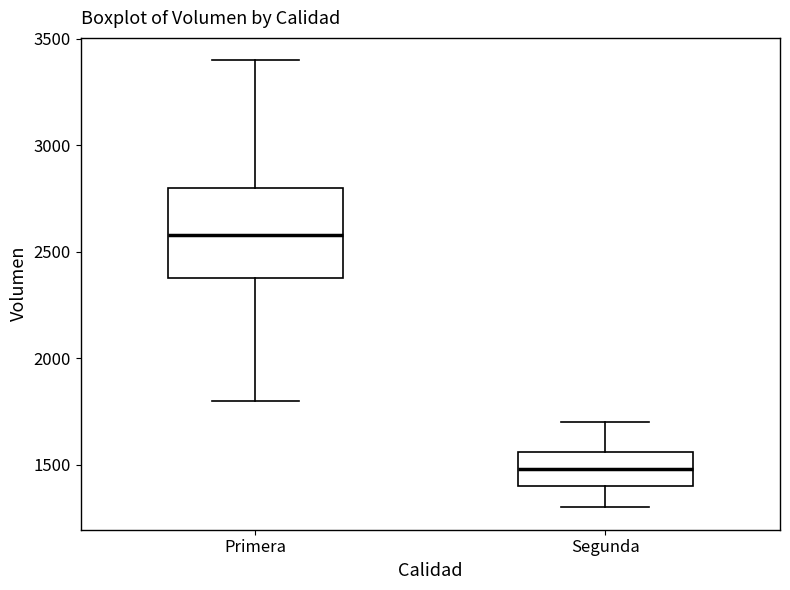

Where is the lower edge of the box for Primera on the y-axis? The values are not printed on the chart, so give them approximately, as read against the axis.

2400